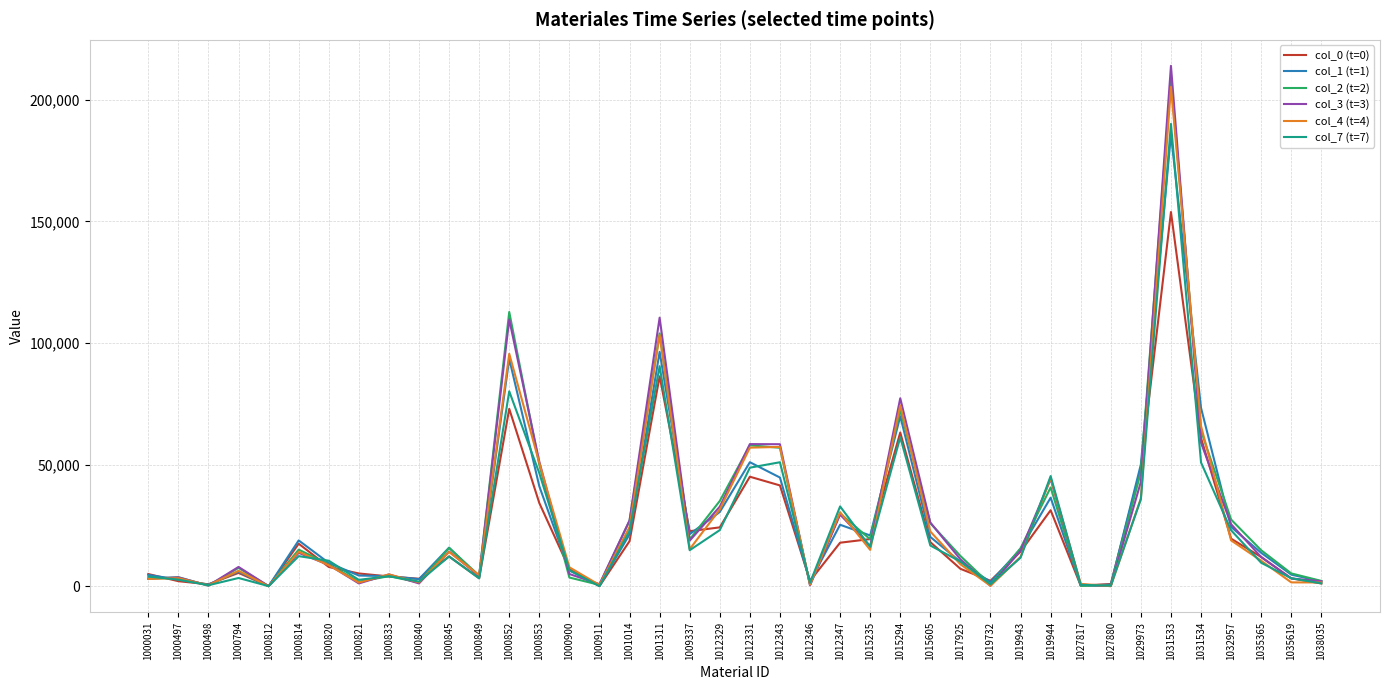

What is the total value across all series at 1017925?

59973.8